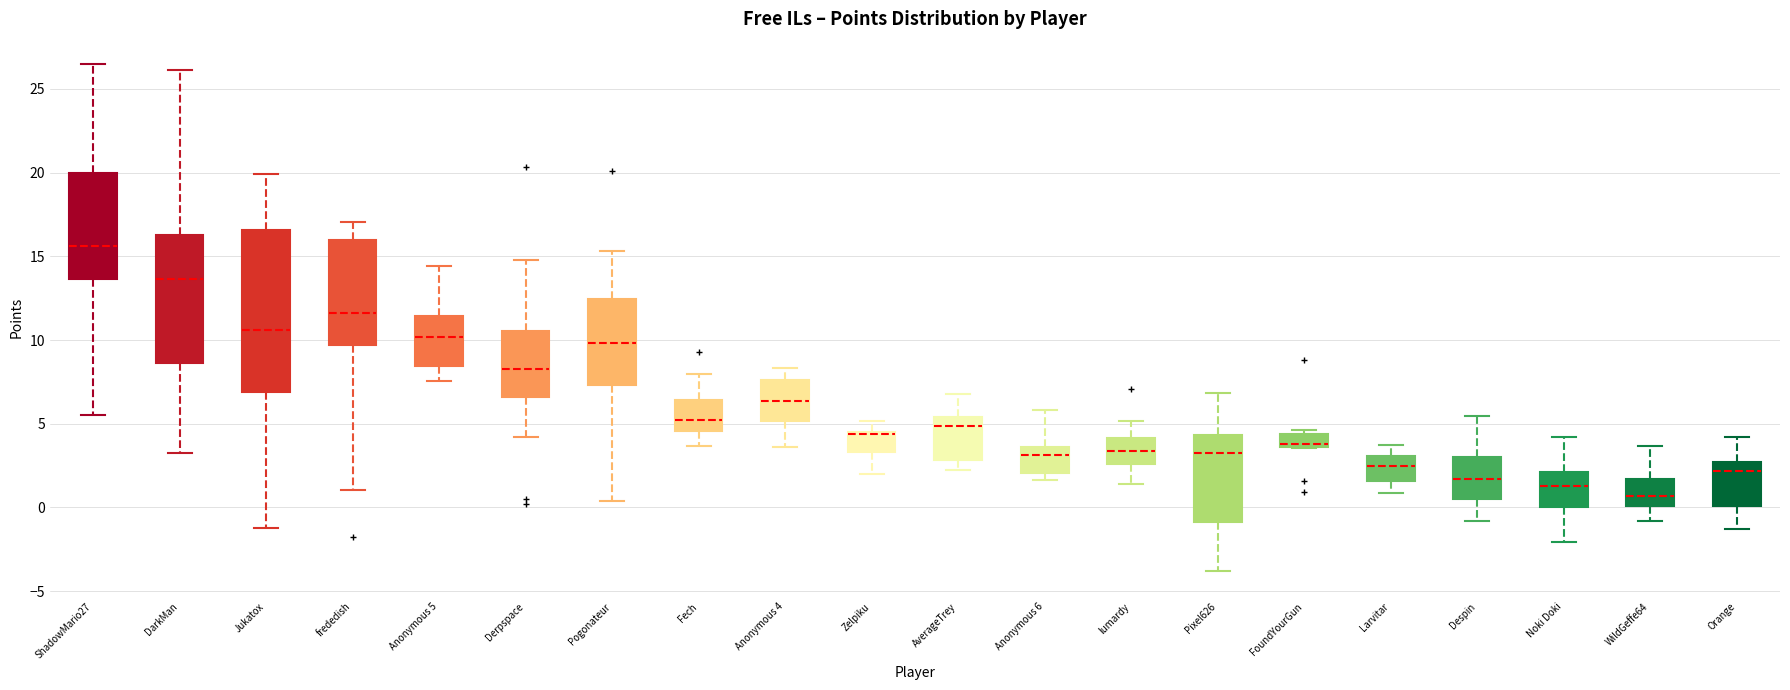

Which box is the tallest, from its lower edge to its upper edge?

Jukatox